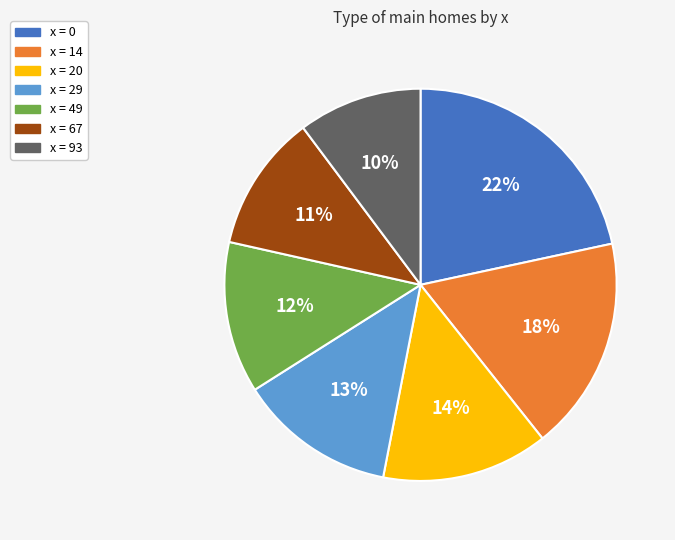

Count the number of slices in the pie.

7